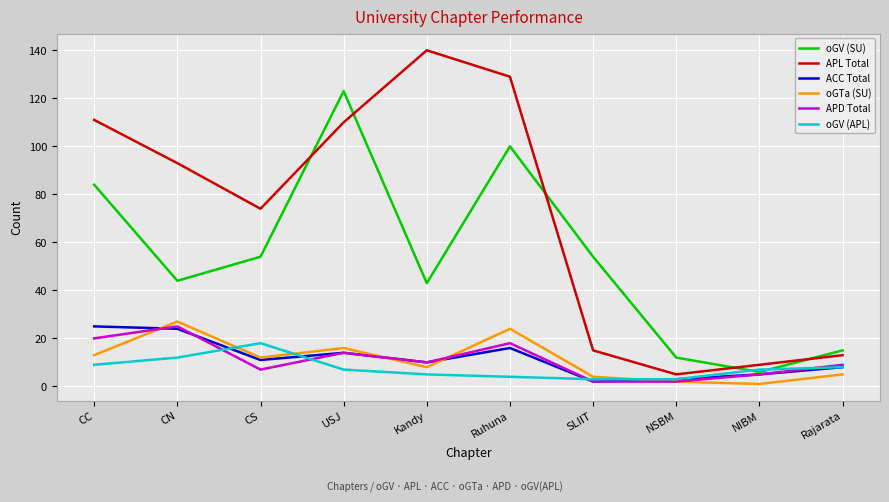

What is the total value across all series at CC?

262